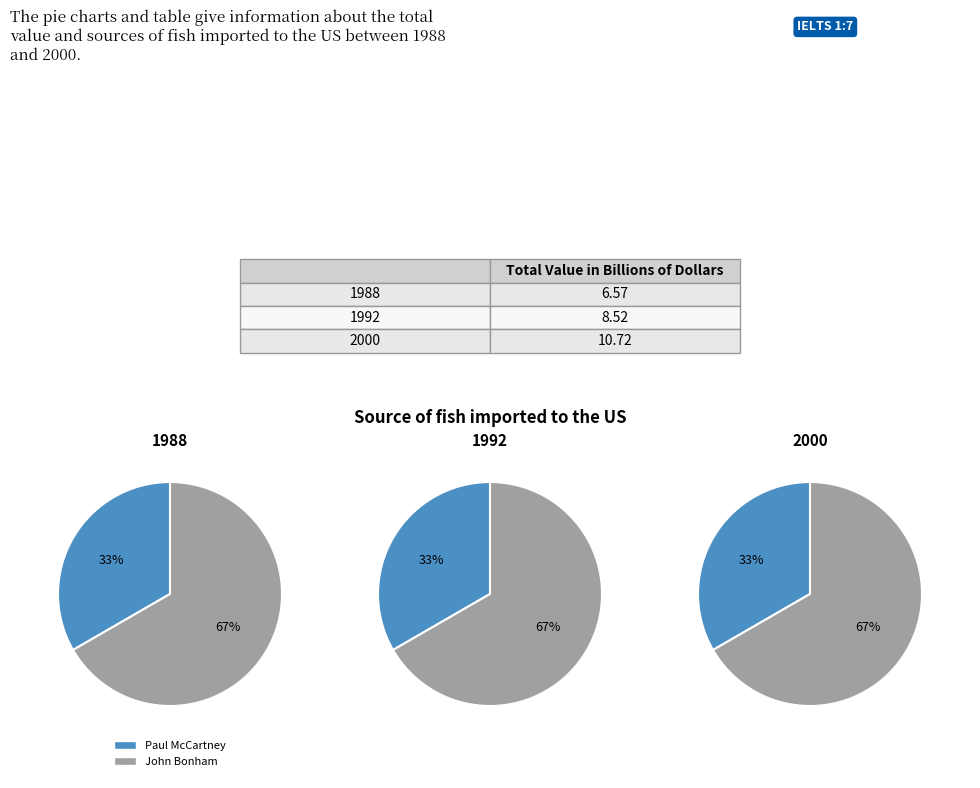

Is it true that Paul McCartney is 33% of the pie?

True